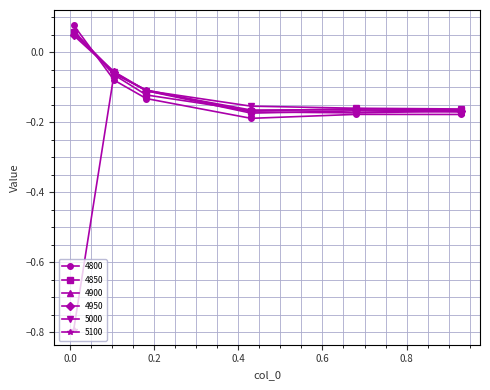

Which series has the widest spread of values?

5100